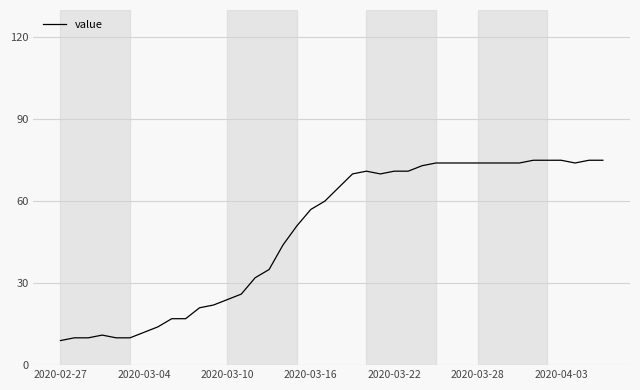

What is the maximum value shown in the chart?

75